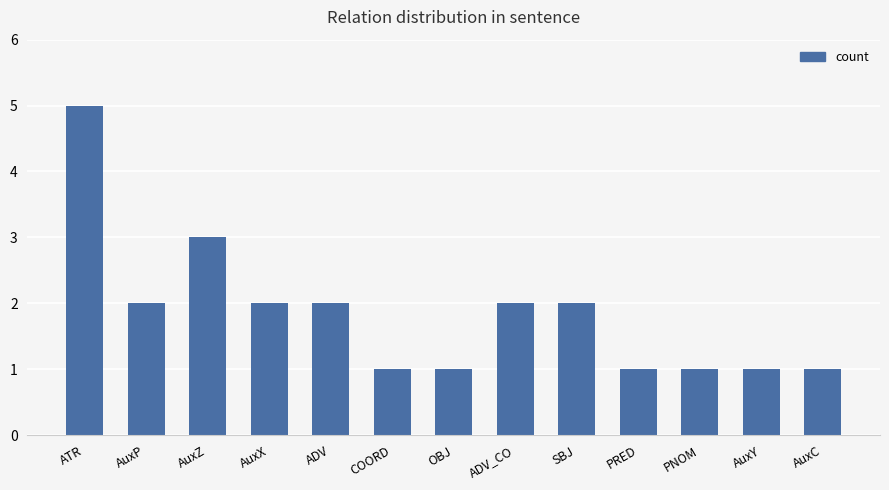

What is the label of the 2nd bar from the left?

AuxP